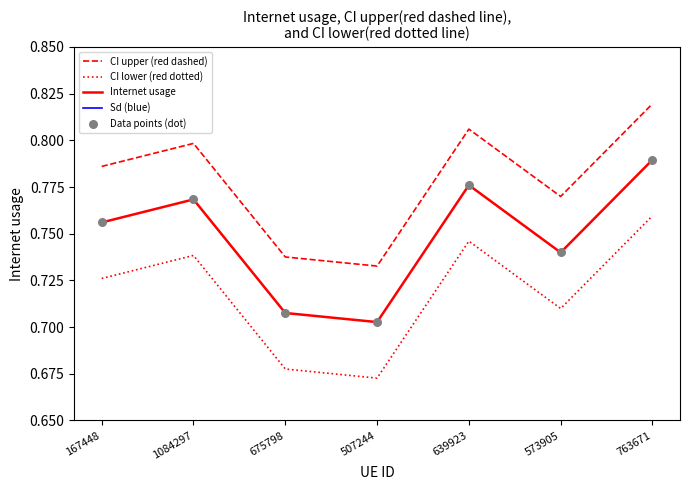

Is the value of Sd (blue) at 167448 greater than the value of Data points (dot) at 167448?

No